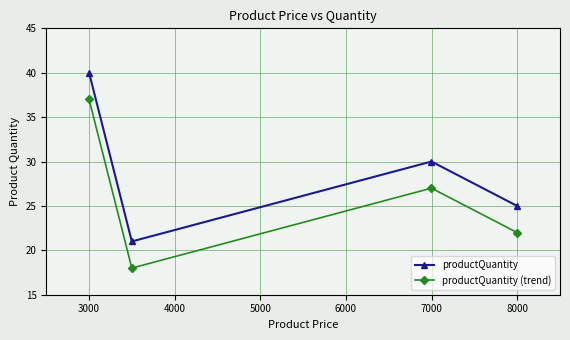

Reading left to right, transcribe all the data shown in this chart.

productQuantity: 40	21	30	25
productQuantity (trend): 37	18	27	22